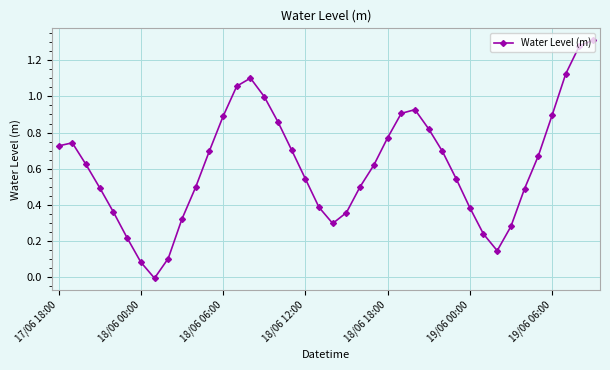

What is the difference between the maximum and second lowest values?

1.2